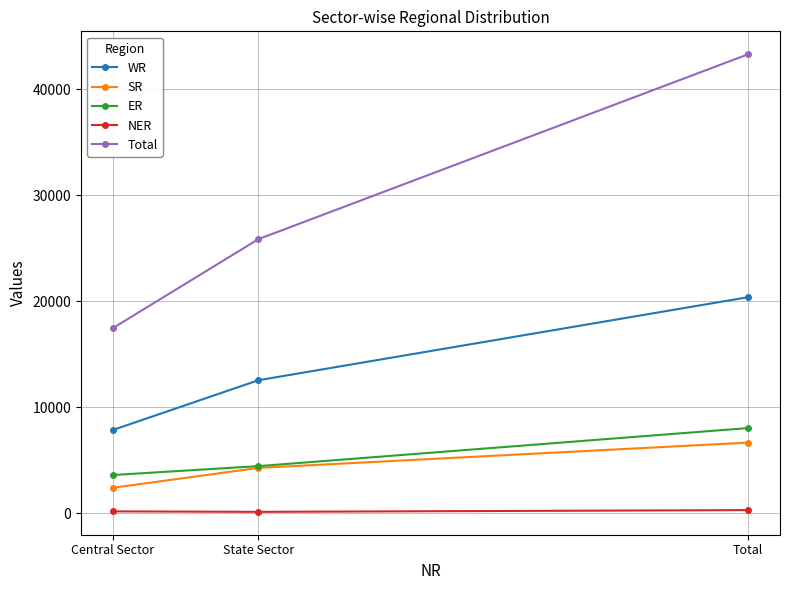

The value of SR at Central Sector is 2390. True or false?

True